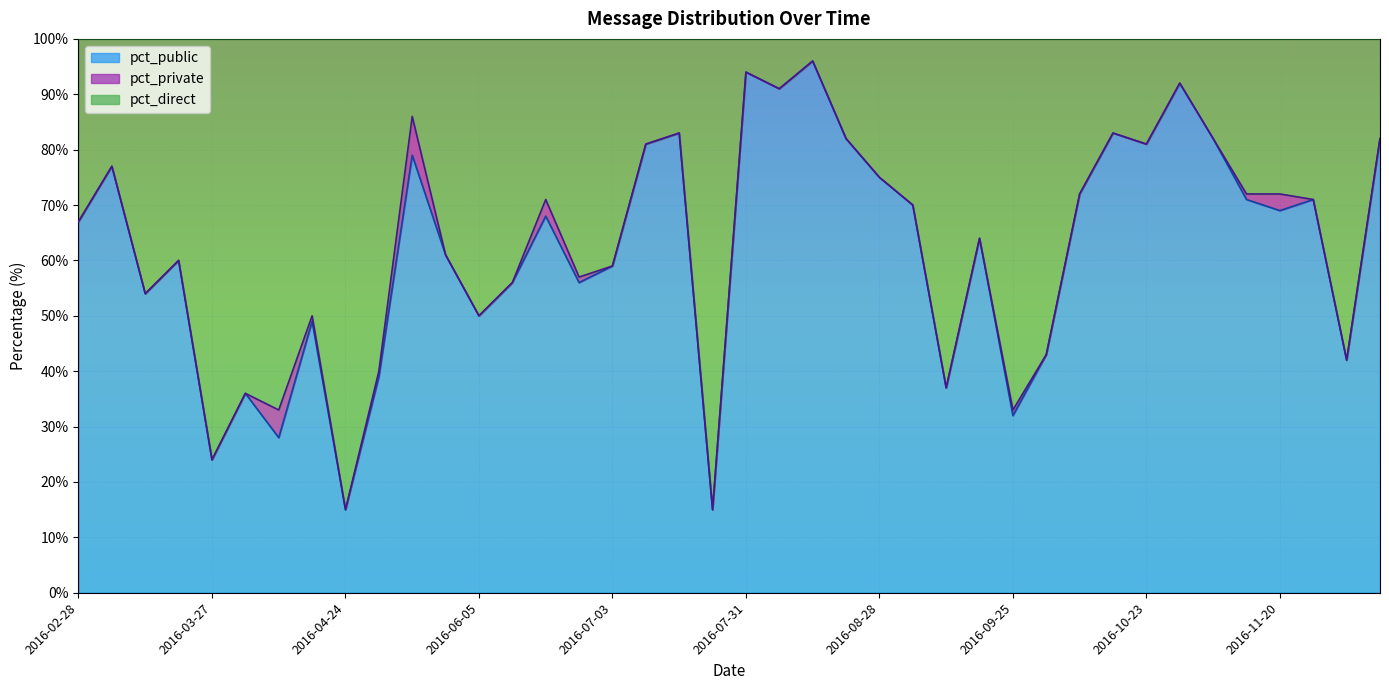

Where does the pct_public series first go above 68?

2016-03-06